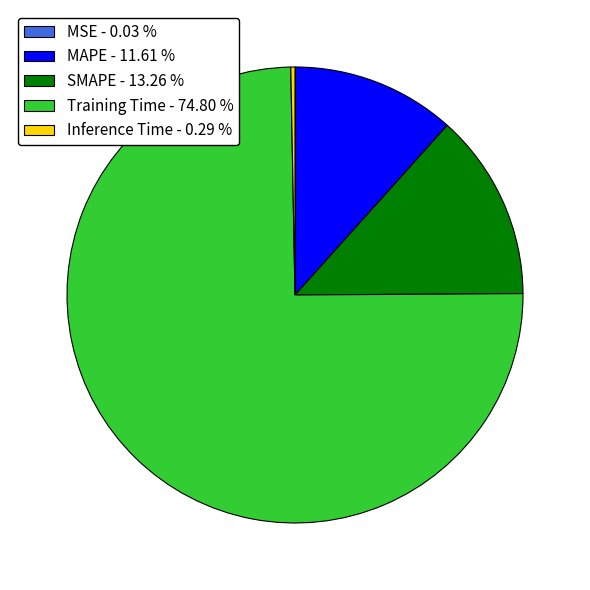

True or false: SMAPE accounts for 1% of the total.

False